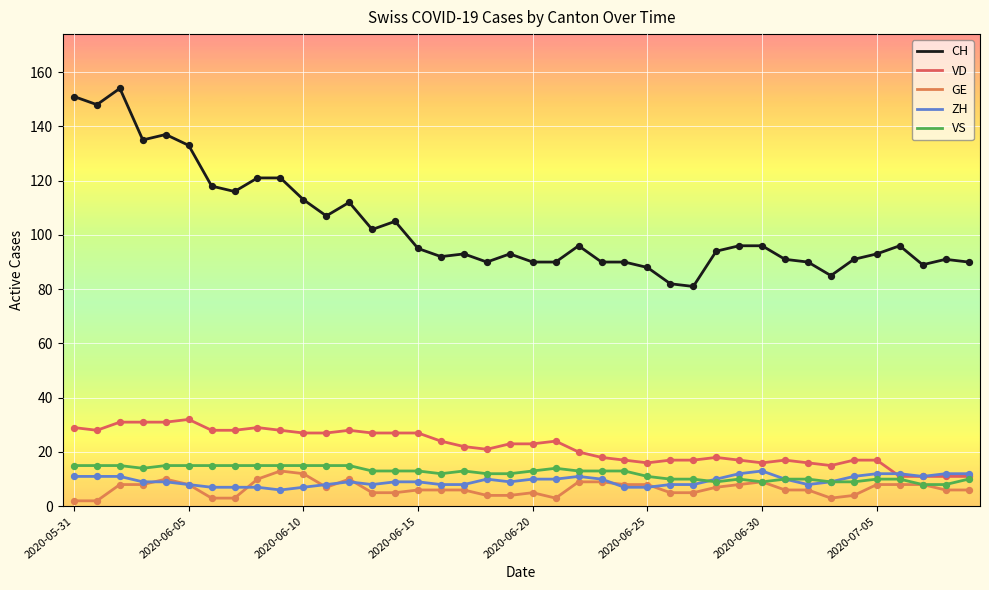

What are all the series names shown in the legend?

CH, VD, GE, ZH, VS